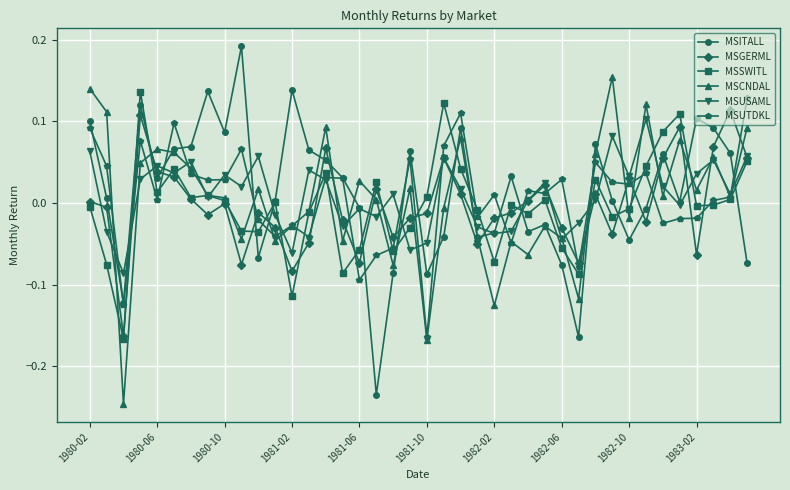

What is the difference between the maximum and minimum values in the MSITALL series?

0.4